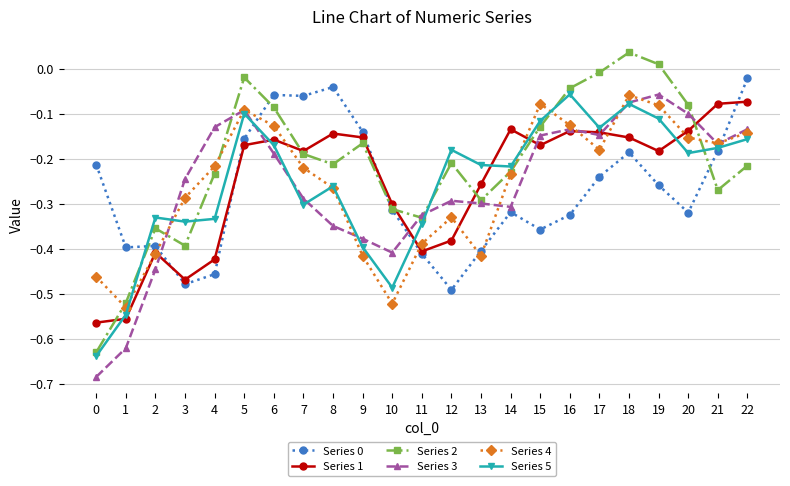

At which label does Series 3 reach its peak?

19